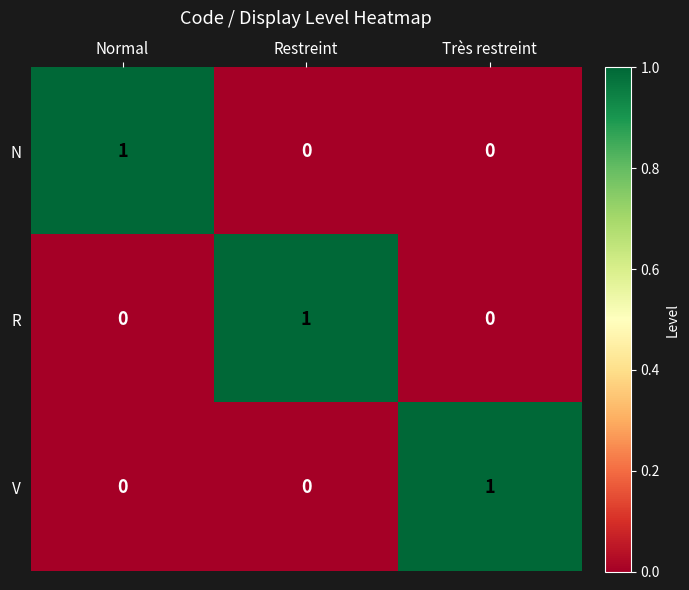

Is it true that R equals 0 at Très restreint?

True